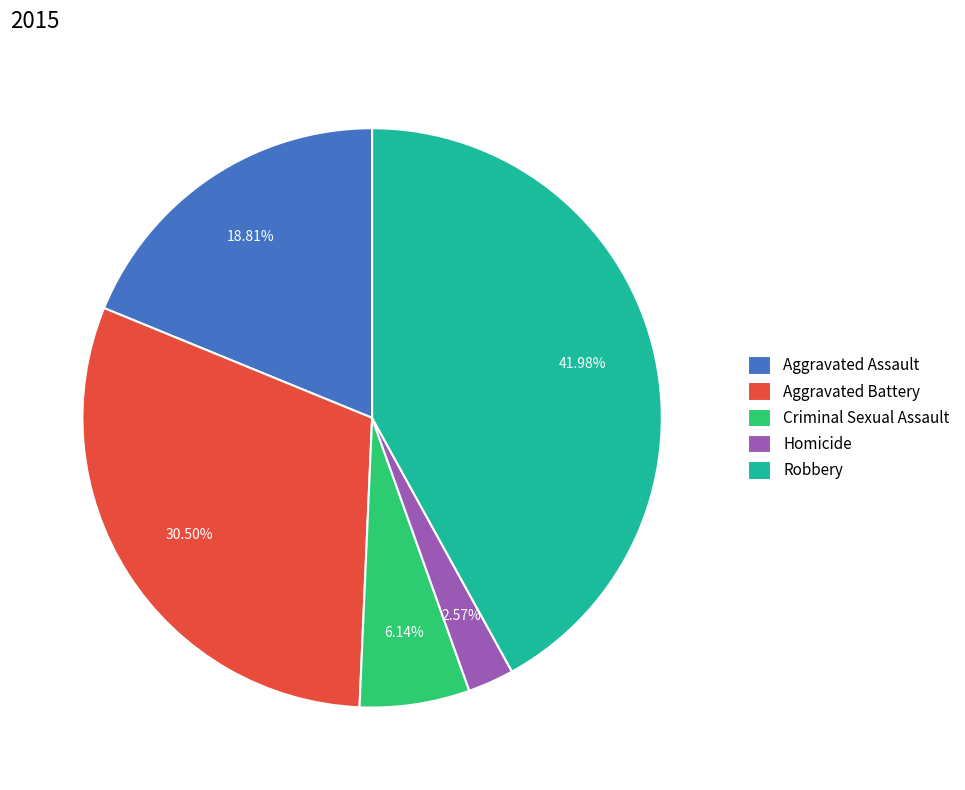

How many segments does this pie chart have?

5